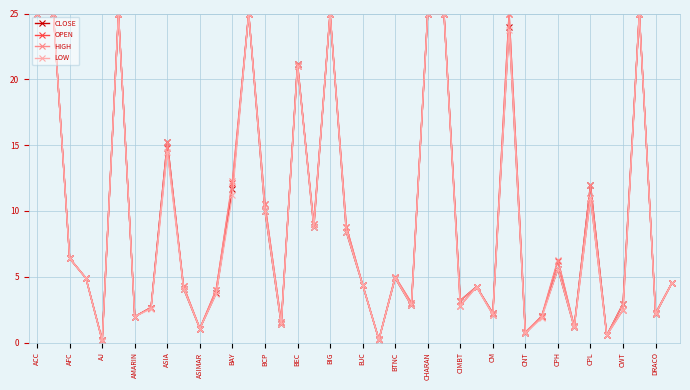

What is the greatest value displayed?

25.0